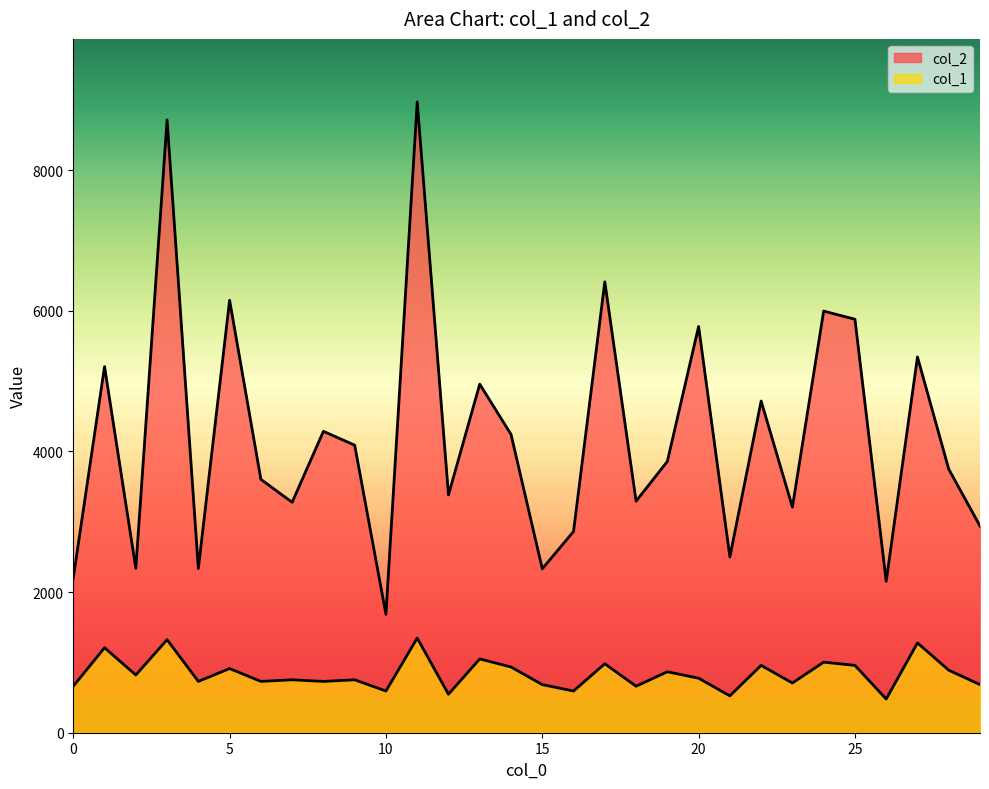

Is it true that col_2 equals 7316.3 at 9?

False